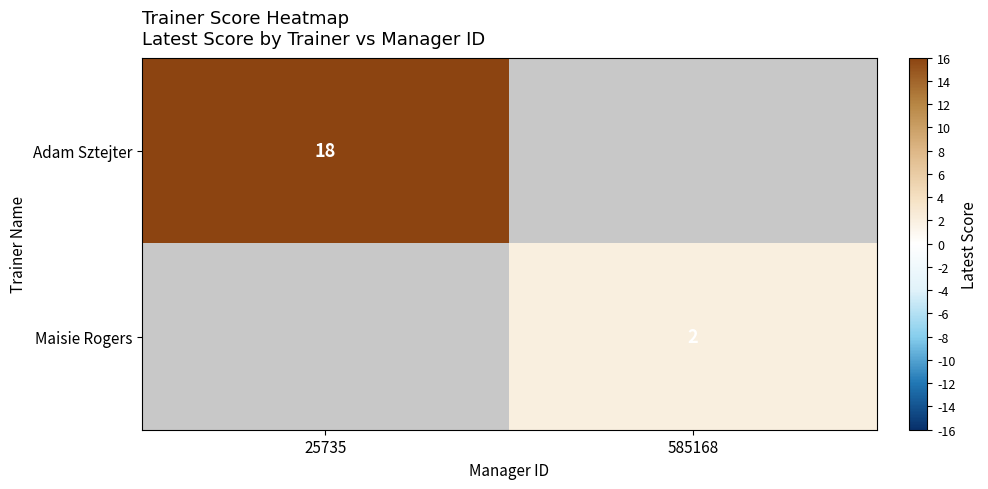

True or false: Maisie Rogers has a value of 3 at 585168.

False